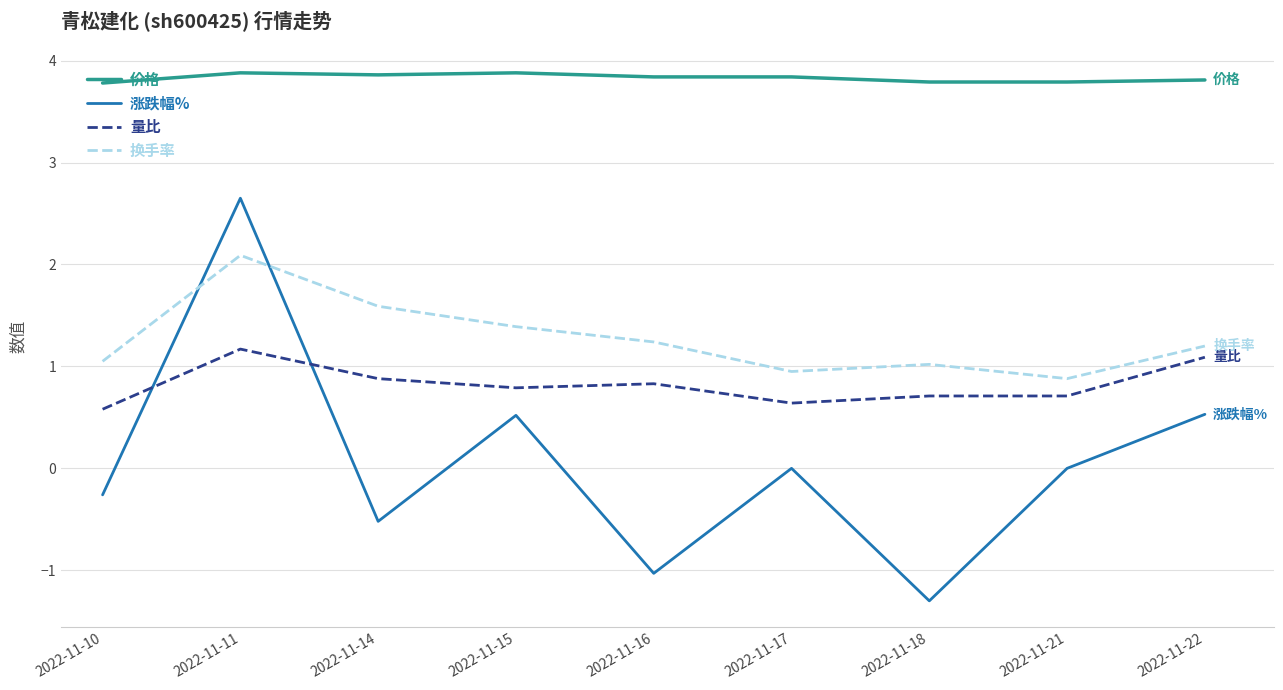

Rank the series by their maximum value, from lowest to highest.

量比, 换手率, 涨跌幅%, 价格